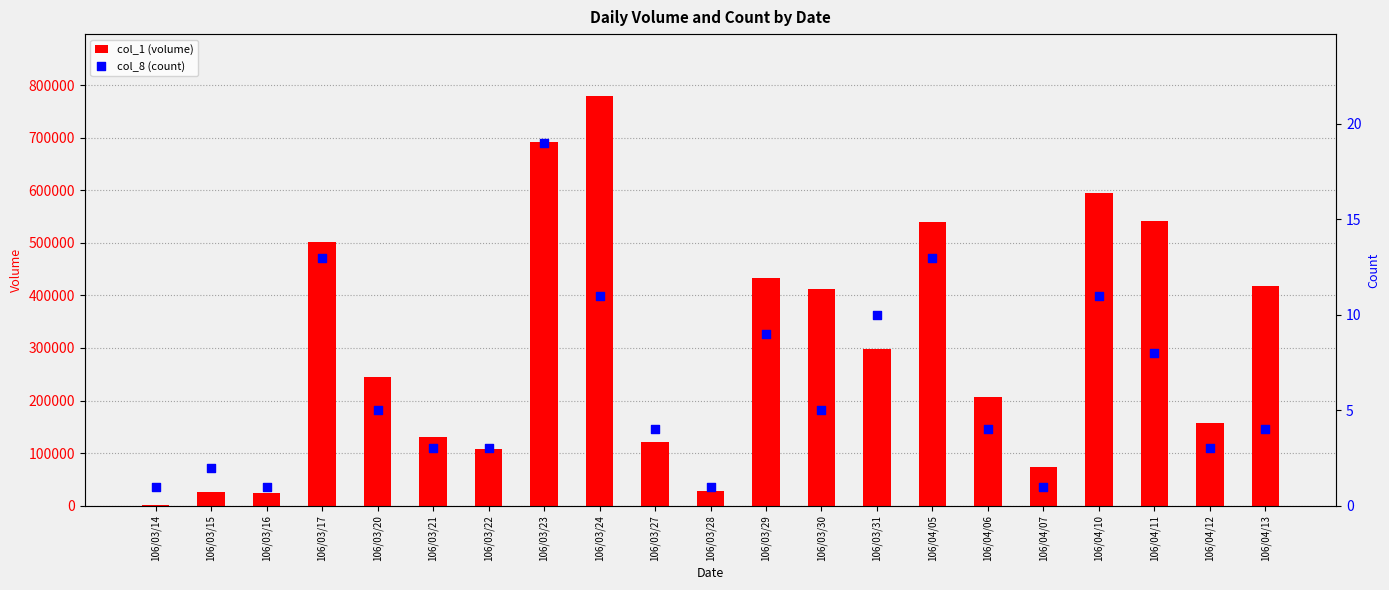

At which category is the sum across all series the highest?

106/03/24